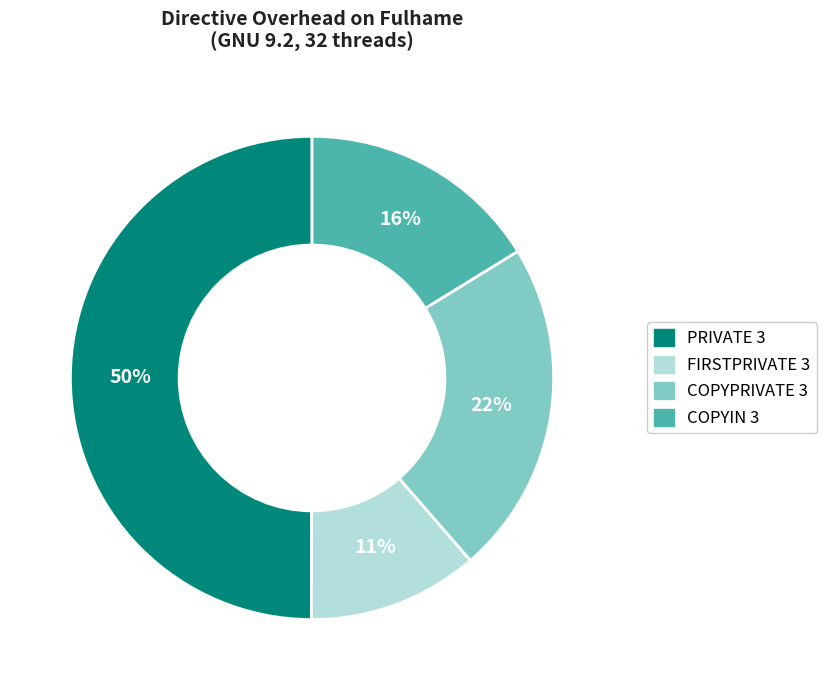

Does FIRSTPRIVATE 3 account for over 50% of the chart?

No